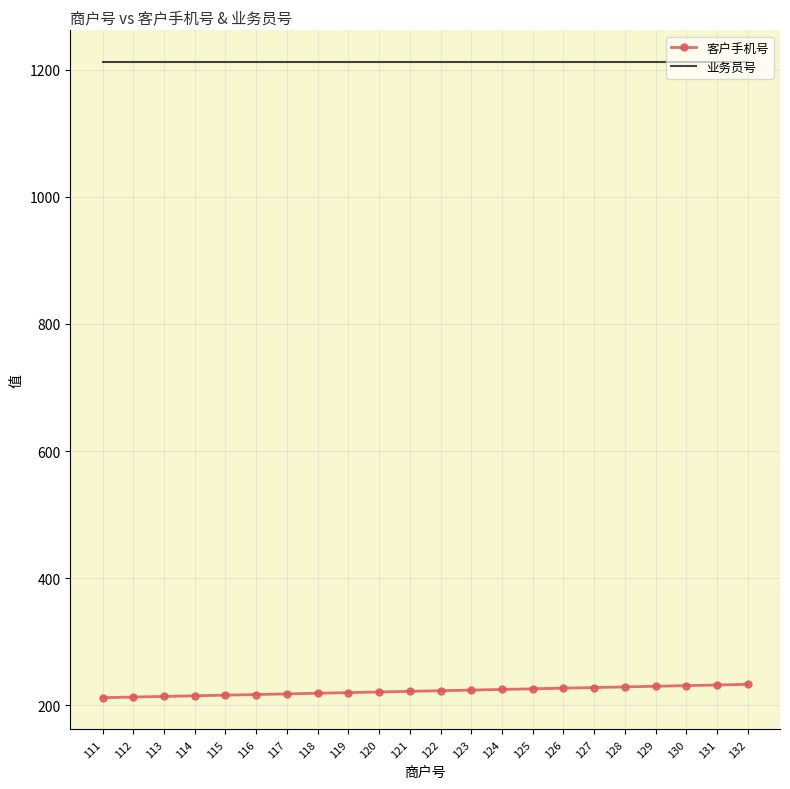

At how many categories does at least one series exceed 628?

22